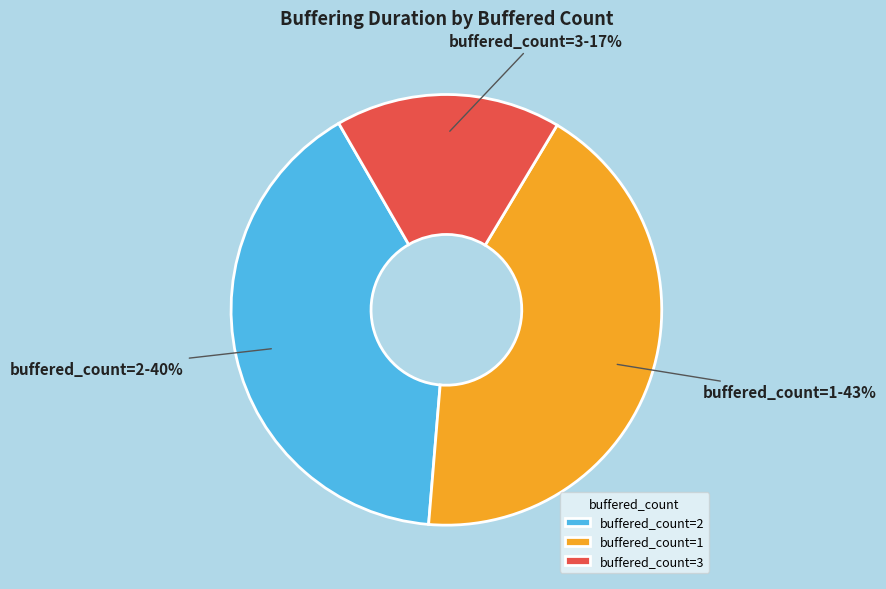

Between buffered_count=1 and buffered_count=3, which is larger?

buffered_count=1